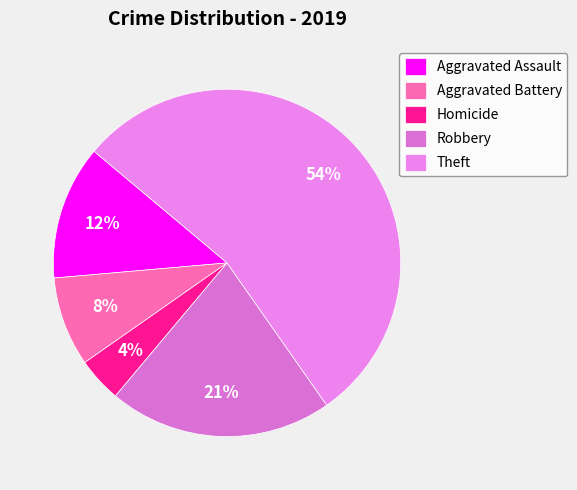

Combined, do Aggravated Battery and Theft account for over 50%?

Yes